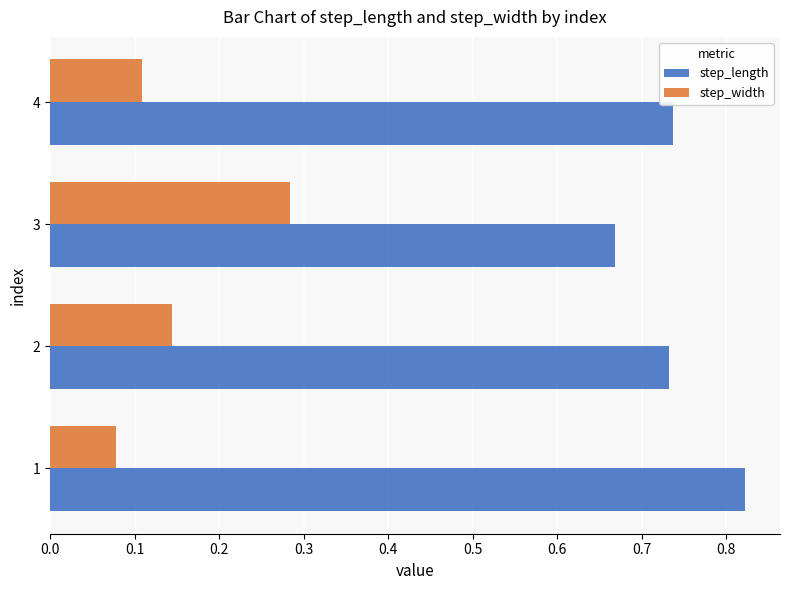

List the series in order of their overall mean, lowest first.

step_width, step_length